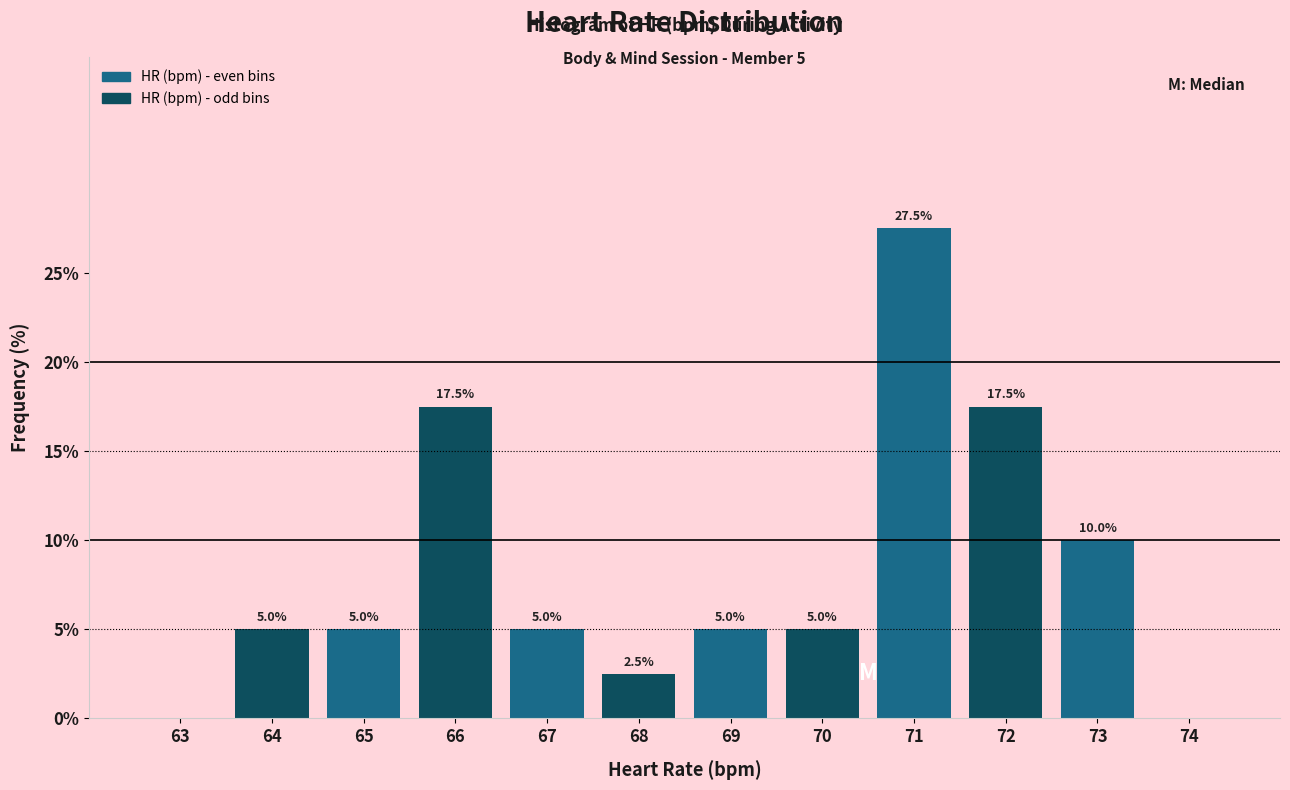

Reading right to left, extract all data points from this chart.

74=0.0	73=10.0	72=17.5	71=27.5	70=5.0	69=5.0	68=2.5	67=5.0	66=17.5	65=5.0	64=5.0	63=0.0